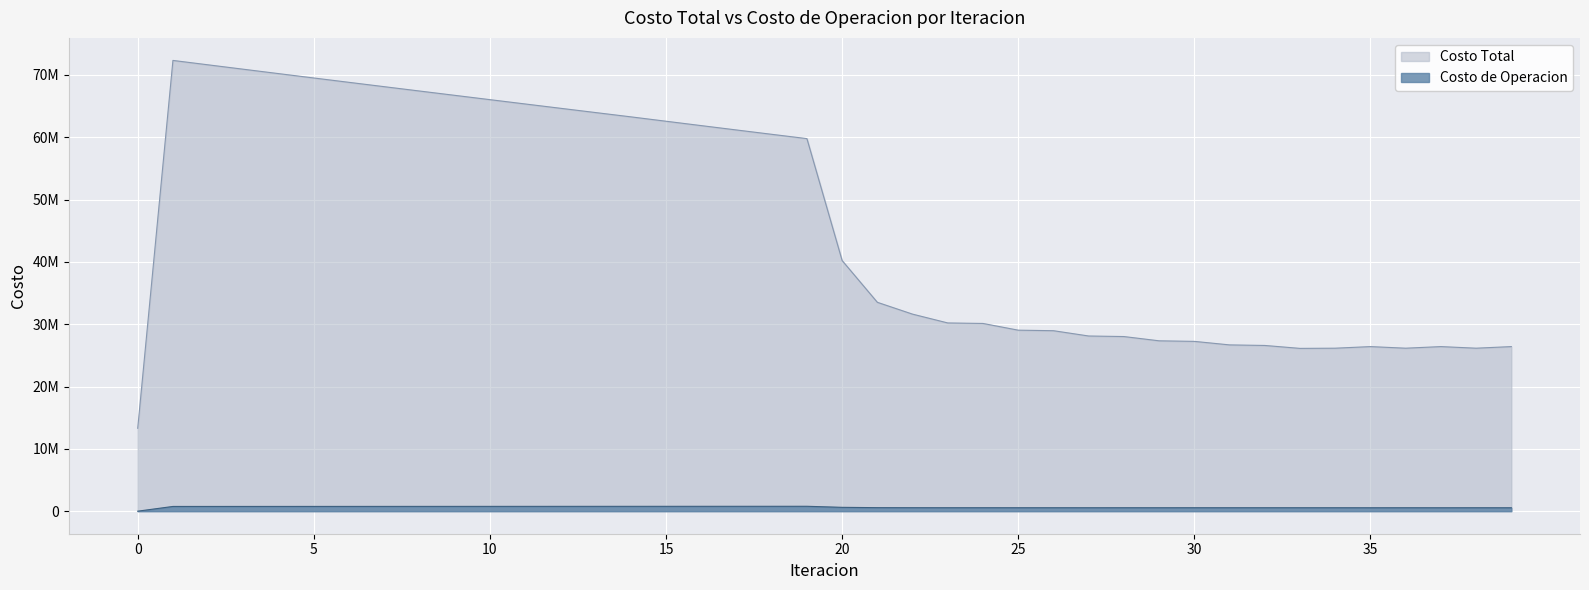

What is the approximate value of Costo Total at 17?

61177546.0